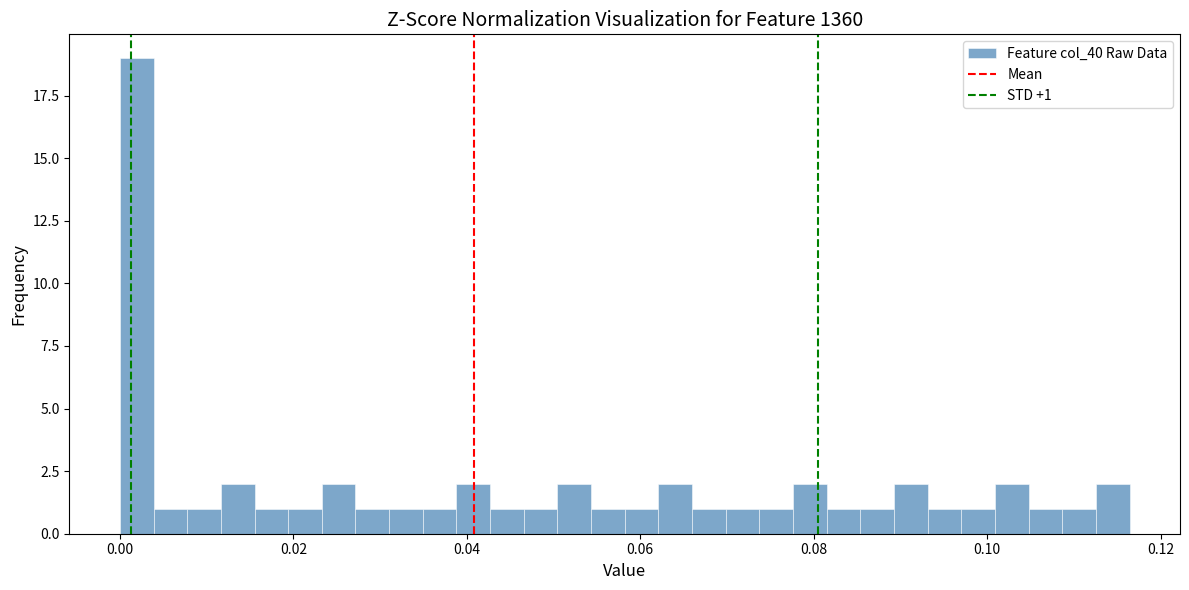

Read against the x-axis, roughly where is the centre of the tallest bar?

0.002